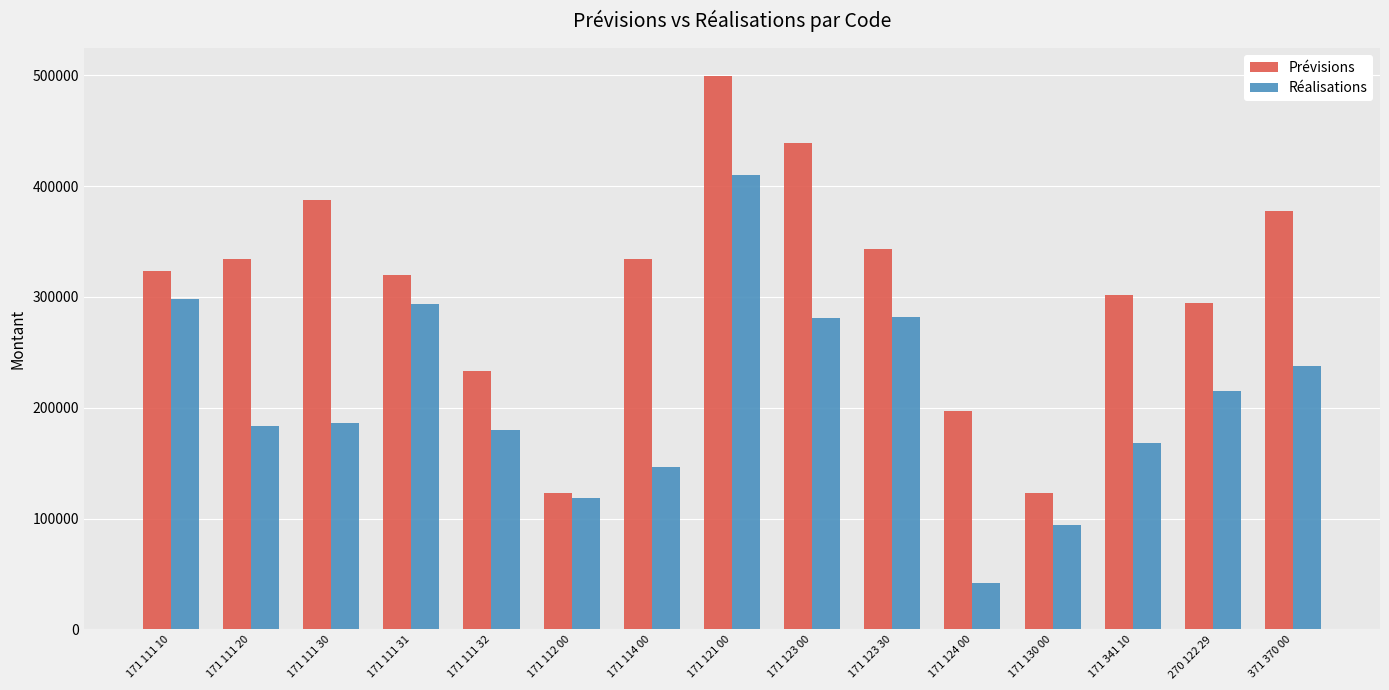

What is the greatest value displayed?

499557.0